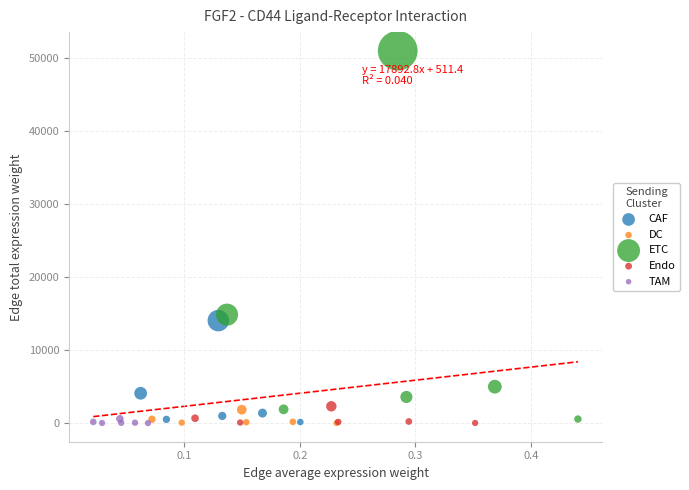

Which series reaches the maximum Y coordinate?

ETC